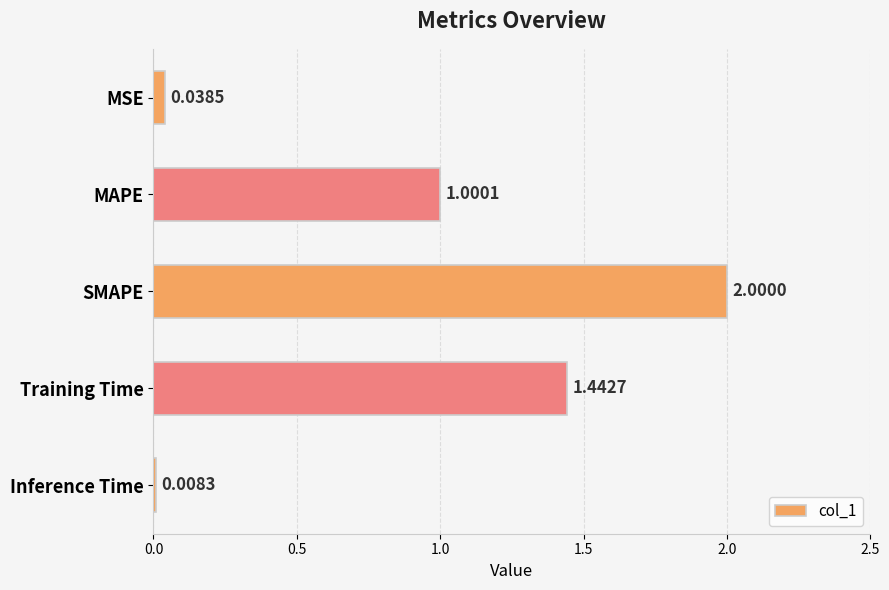

What is the difference between the values at SMAPE and MSE?

2.0